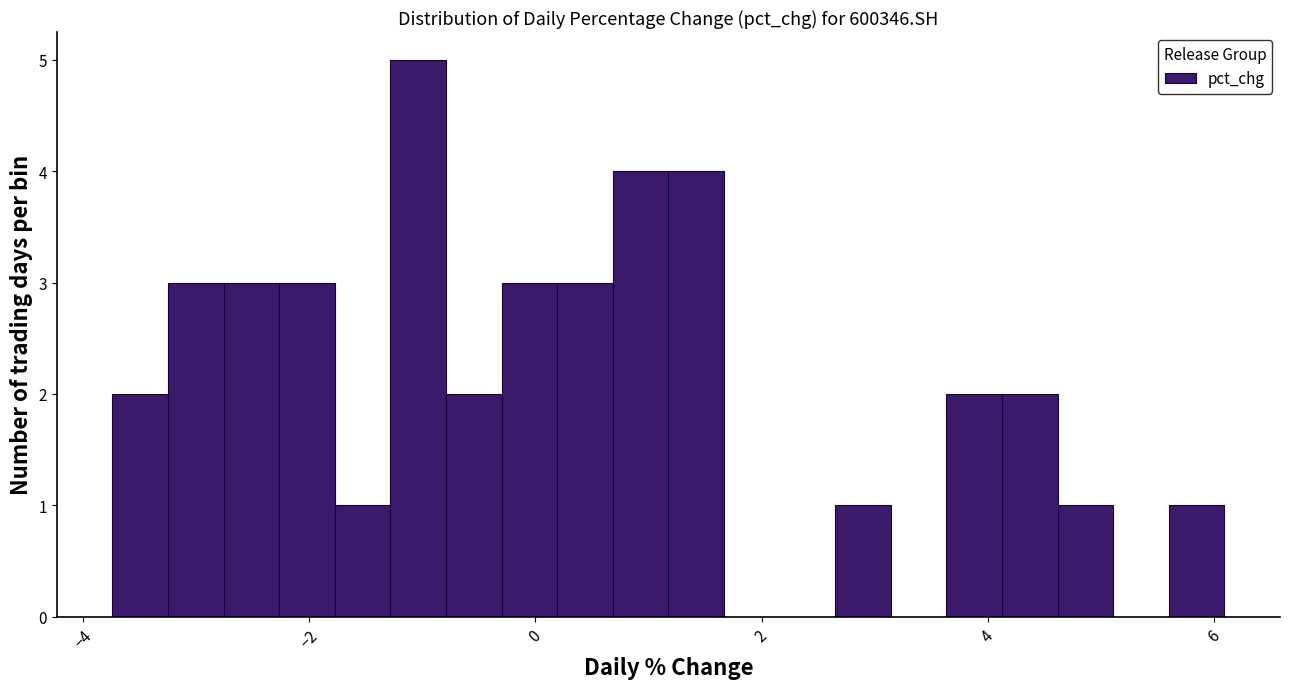

Around what value on the x-axis is the tallest bar? Give the approximate position of its centre, as read against the axis.

-1.0